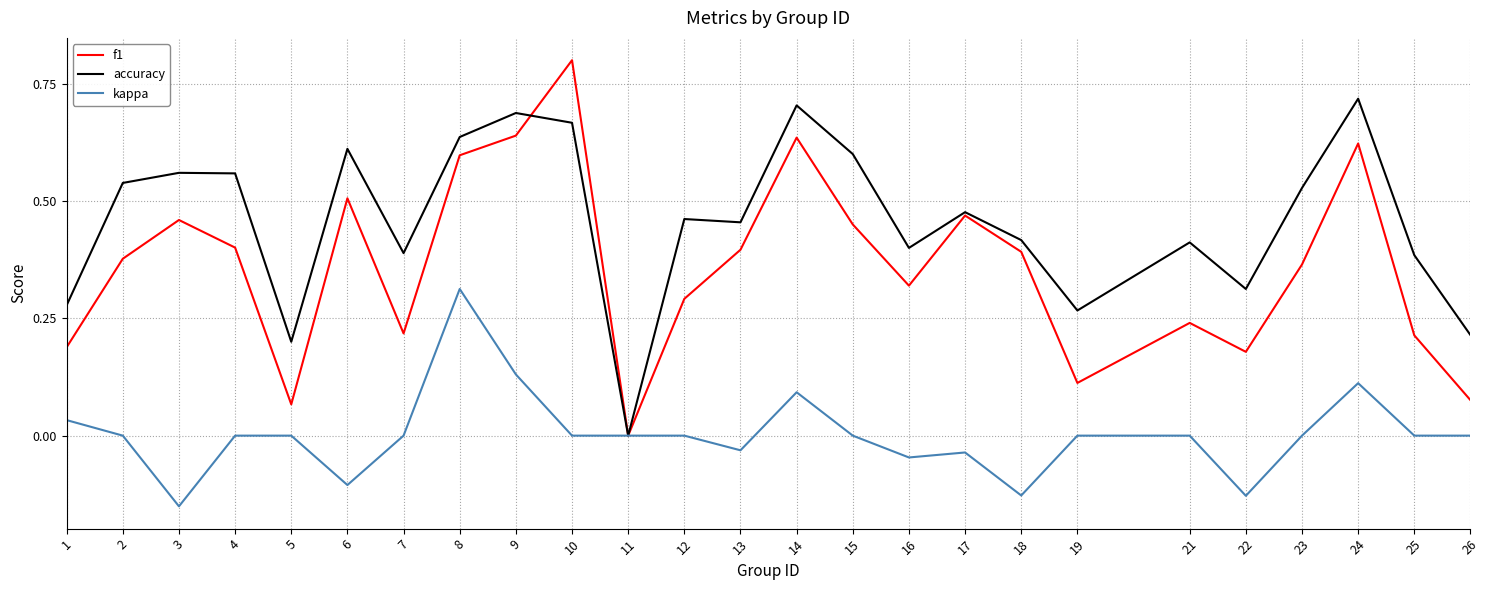

Which series changed the most between 2 and 18?

kappa